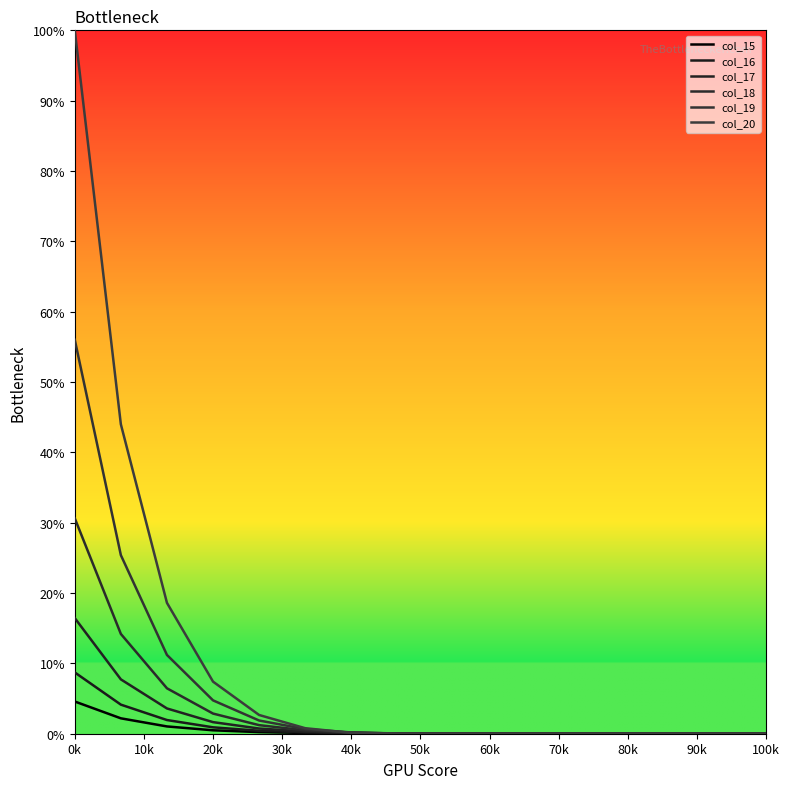

How many intersections are there between col_17 and col_19?

1